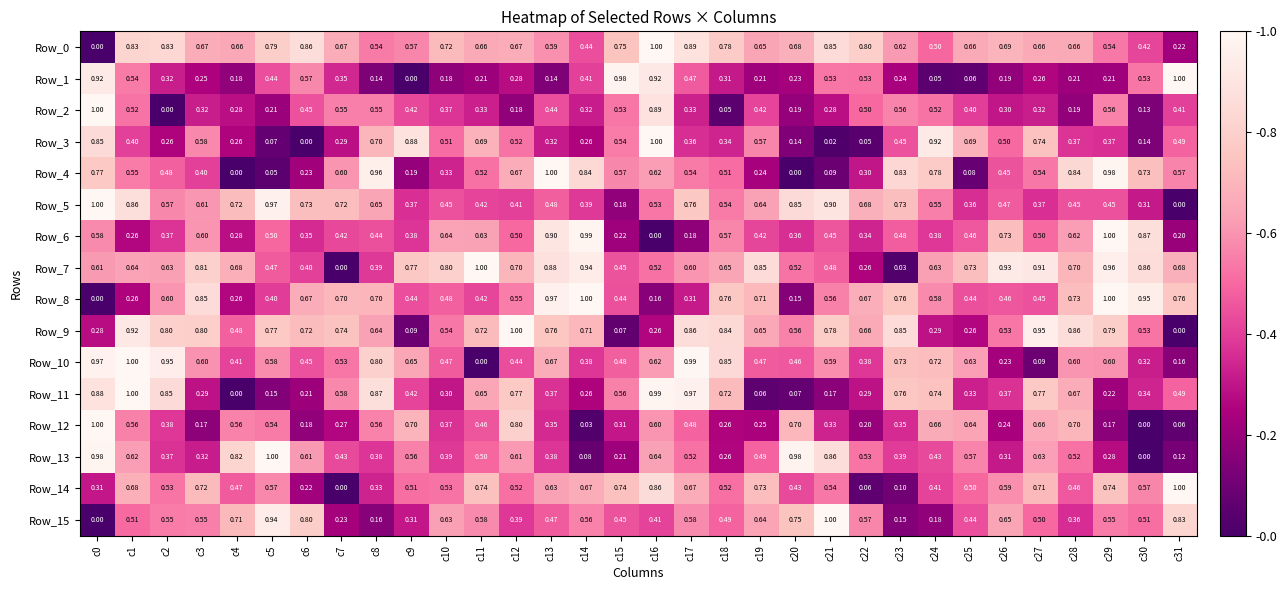

Is the value of Row_14 at c26 greater than the value of Row_15 at c29?

Yes